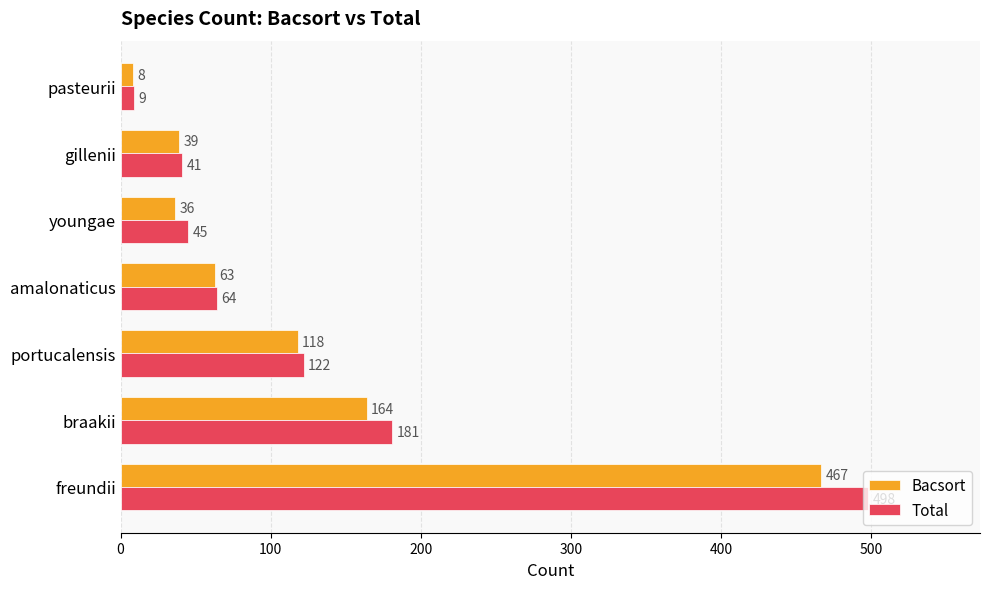

List the series in order of their overall mean, lowest first.

Bacsort, Total